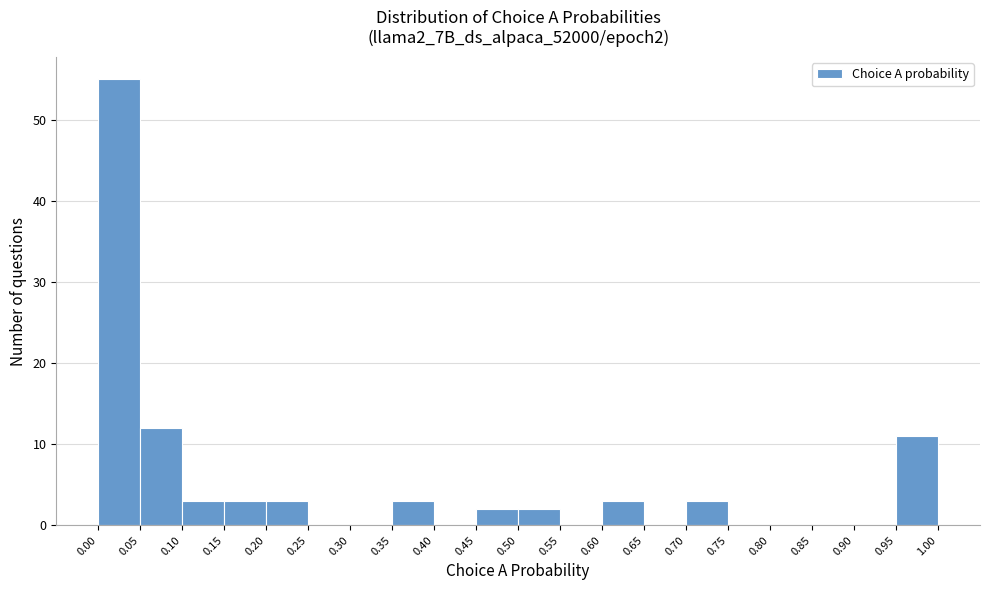

Over which range of the x-axis is the bar tallest?

0.00 to 0.05